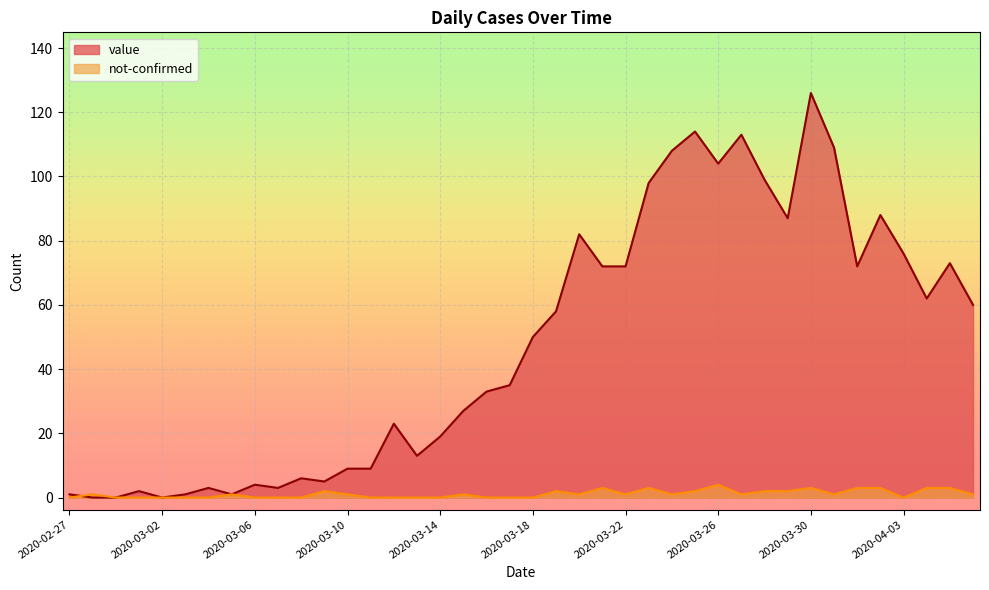

What is the label of the 6th point from the left?

2020-03-03